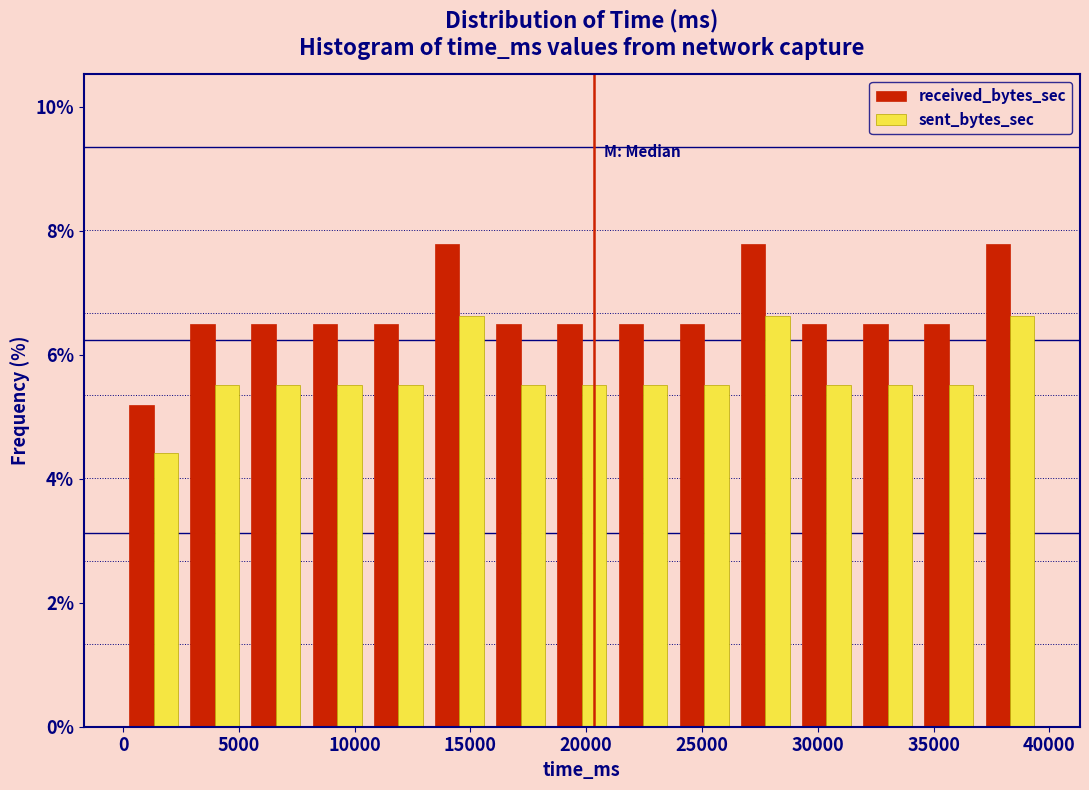

Reading left to right, transcribe this chart: for each range on the x-axis, give the height of each series' bar. Neither the bar edges nor the heights are printed on the chart, so give them approximately, as read against the axes.

0 to 2500: received_bytes_sec=5.2	sent_bytes_sec=4.4
2500 to 5500: received_bytes_sec=6.4	sent_bytes_sec=5.6
5500 to 8000: received_bytes_sec=6.4	sent_bytes_sec=5.6
8000 to 10500: received_bytes_sec=6.4	sent_bytes_sec=5.6
10500 to 13000: received_bytes_sec=6.4	sent_bytes_sec=5.6
13000 to 16000: received_bytes_sec=7.8	sent_bytes_sec=6.6
16000 to 18500: received_bytes_sec=6.4	sent_bytes_sec=5.6
18500 to 21000: received_bytes_sec=6.4	sent_bytes_sec=5.6
21000 to 24000: received_bytes_sec=6.4	sent_bytes_sec=5.6
24000 to 26500: received_bytes_sec=6.4	sent_bytes_sec=5.6
26500 to 29000: received_bytes_sec=7.8	sent_bytes_sec=6.6
29000 to 31500: received_bytes_sec=6.4	sent_bytes_sec=5.6
31500 to 34500: received_bytes_sec=6.4	sent_bytes_sec=5.6
34500 to 37000: received_bytes_sec=6.4	sent_bytes_sec=5.6
37000 to 39500: received_bytes_sec=7.8	sent_bytes_sec=6.6